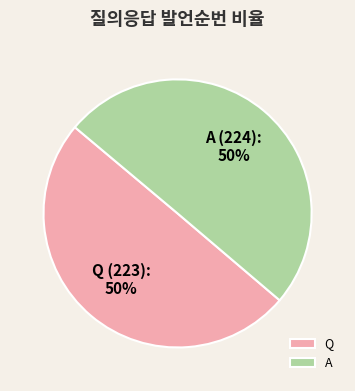

How many slices are in this pie chart?

2